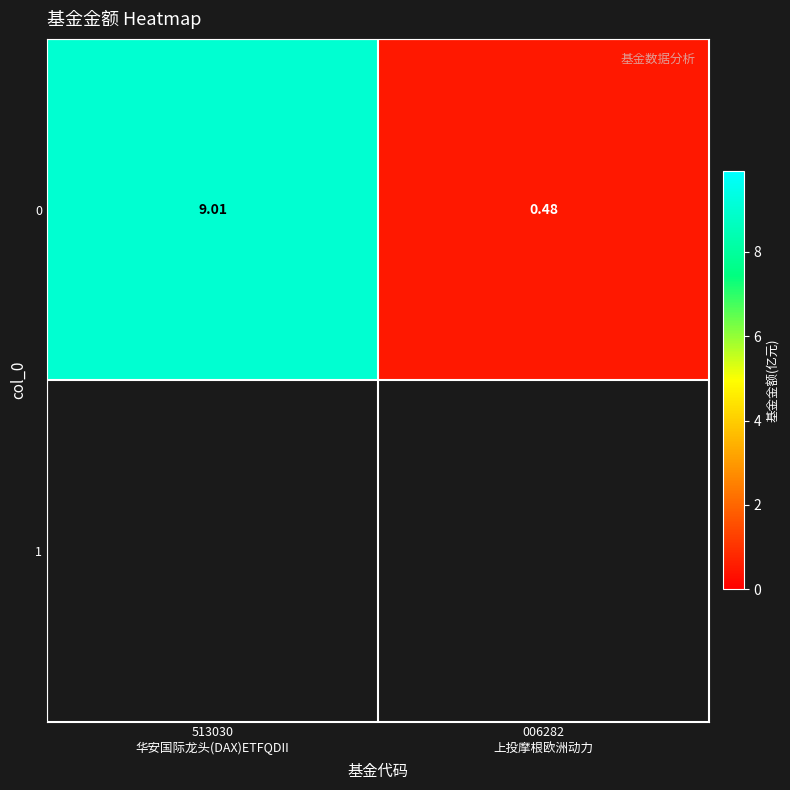

What is the change in value from 513030
华安国际龙头(DAX)ETFQDII to 006282
上投摩根欧洲动力?

-8.5